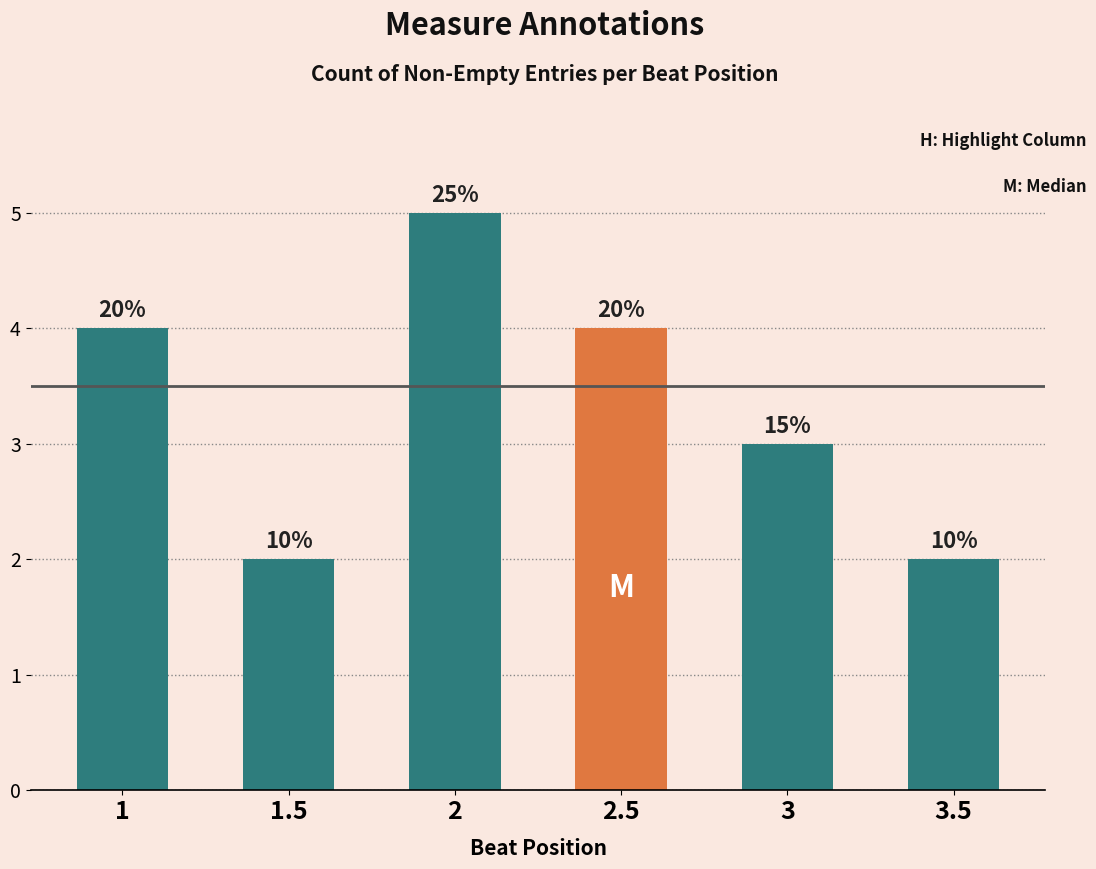

The chart shows a value of 1 at 1.5. True or false?

False